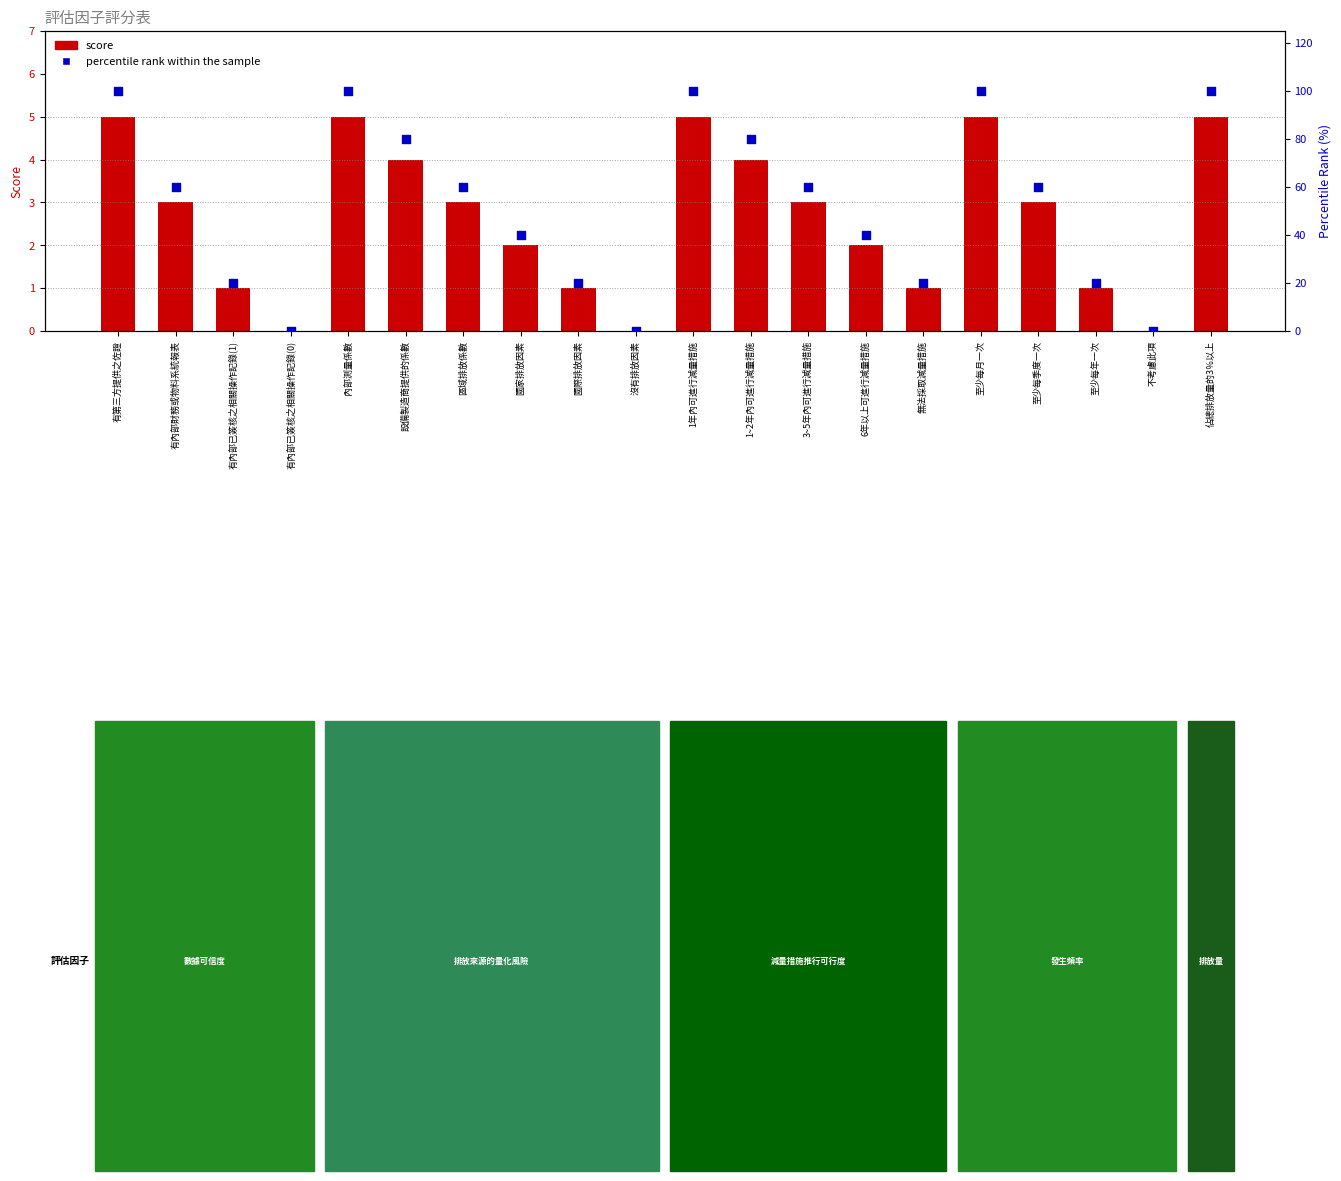

Is the value of percentile rank within the sample at 佔總排放量的3％以上 greater than the value of score at 不考慮此項?

Yes